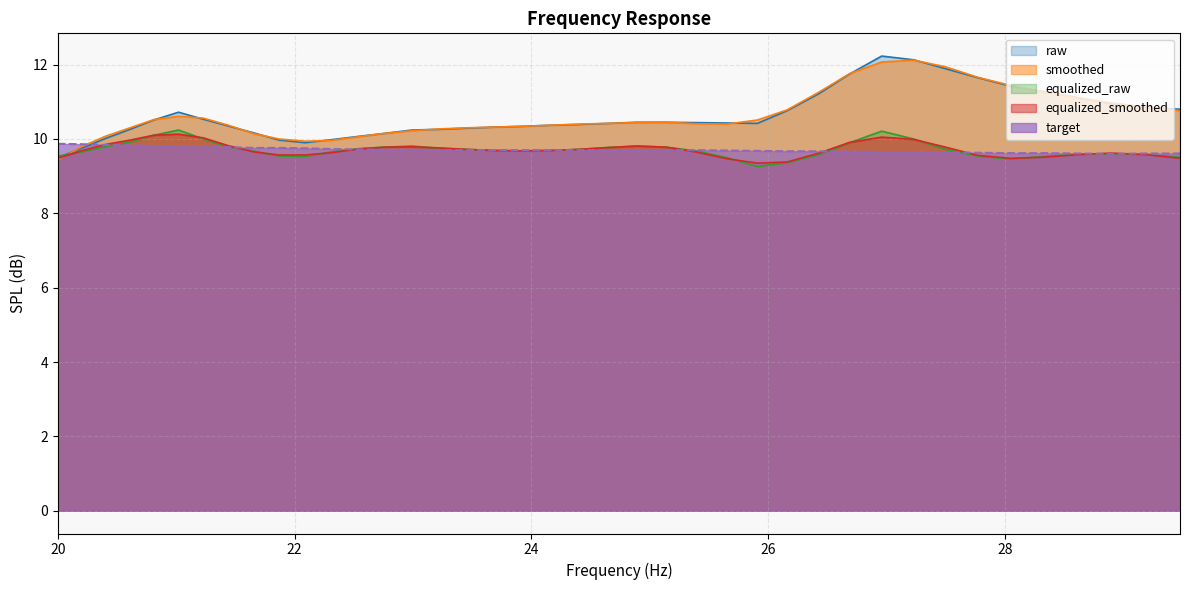

Which has a higher value, 22.76 or 28.33?

28.33